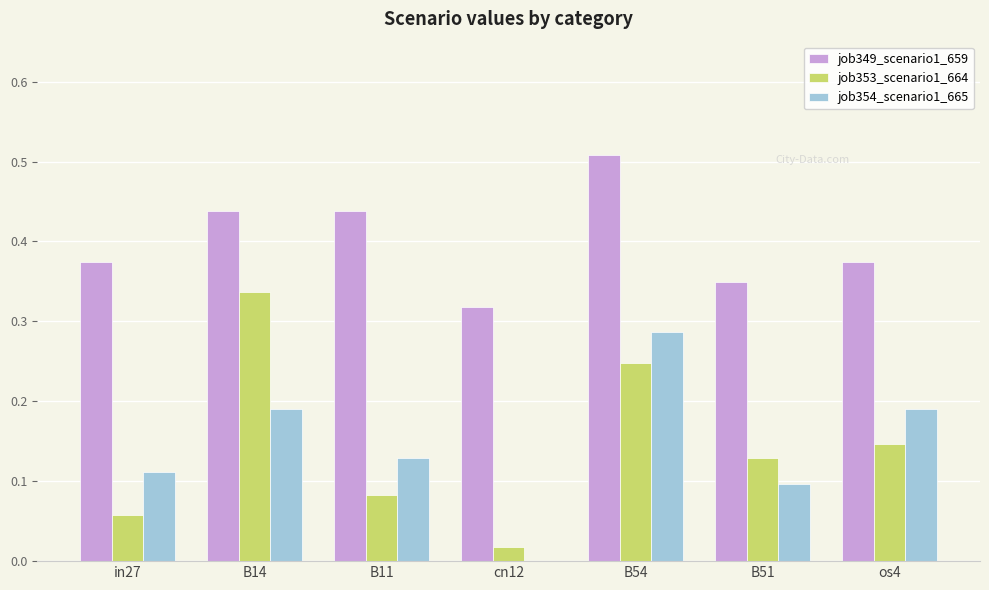

Is it true that job353_scenario1_664 equals 0.1 at os4?

True